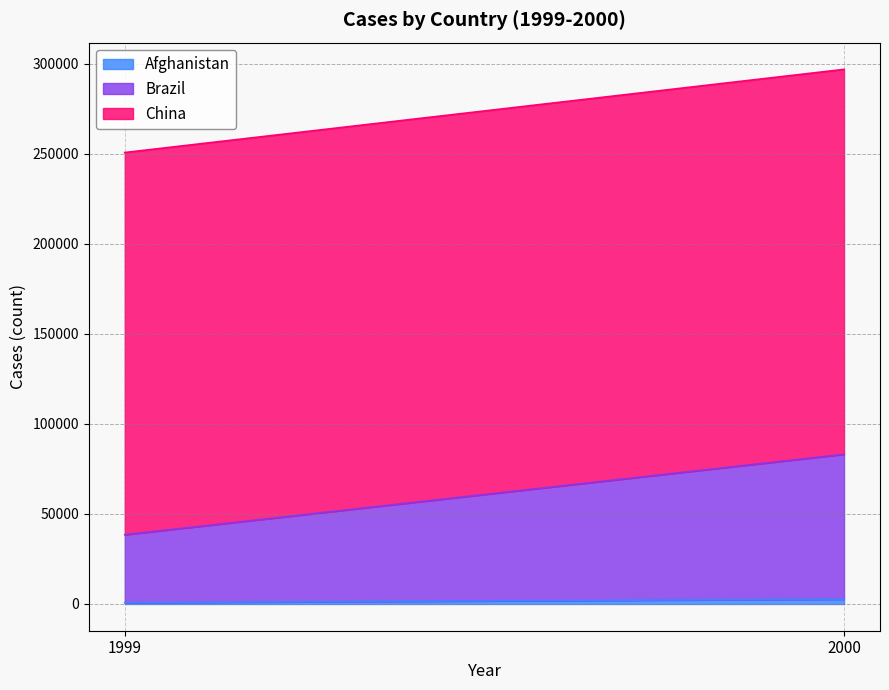

What is the difference between the highest and lowest values at 1999?

211513